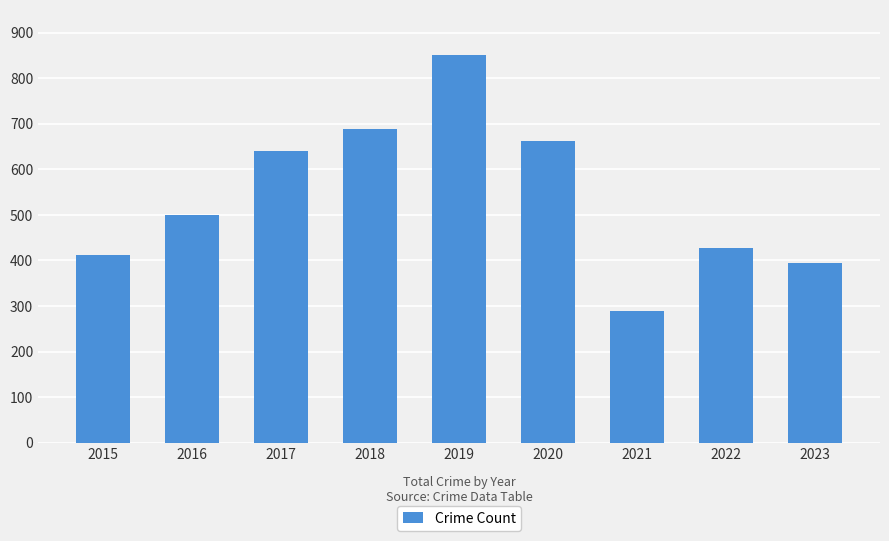

Where is the data nearest to the value 569?

2016